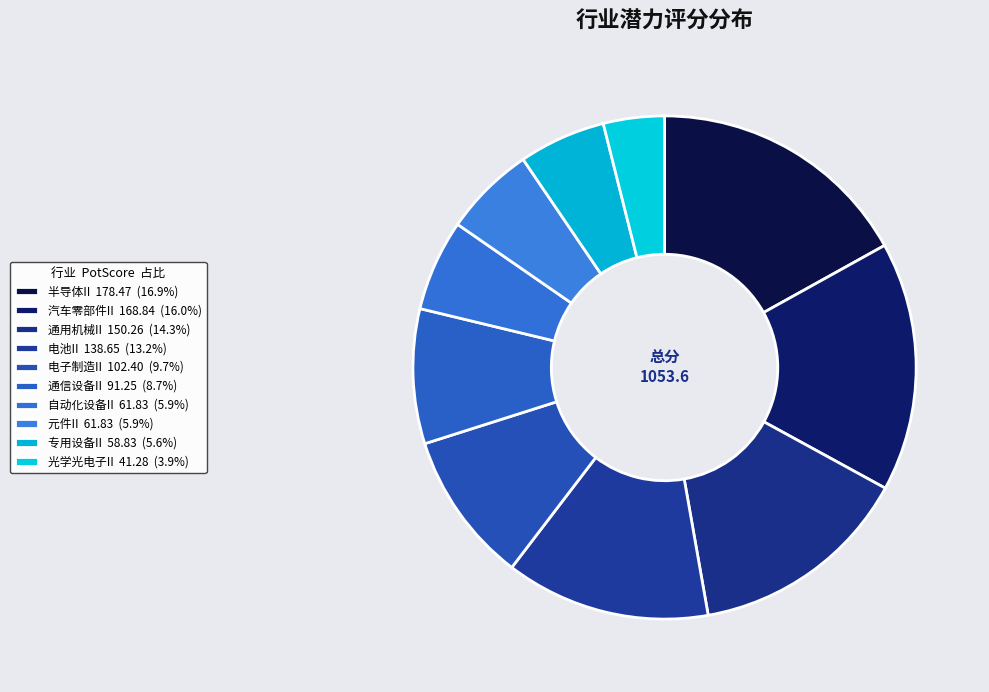

How many slices are in this pie chart?

10